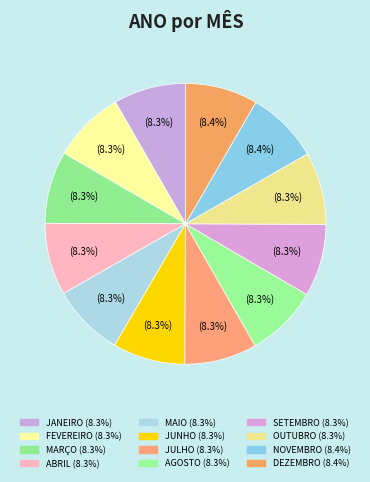

How many segments does this pie chart have?

12